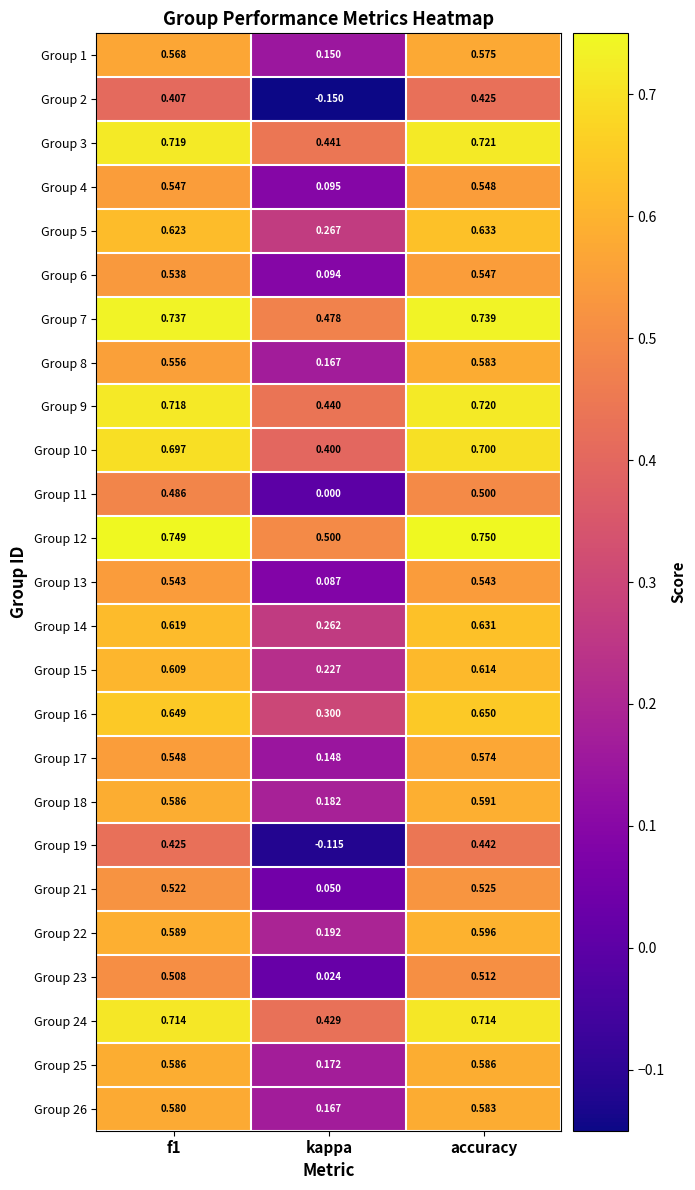

At which category does the chart reach its peak across all series?

accuracy